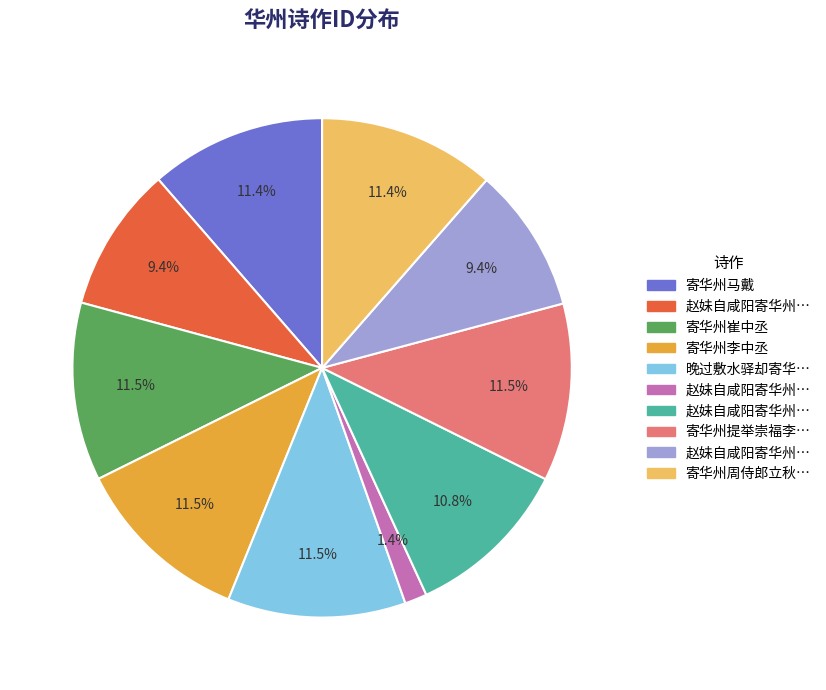

Is there a majority slice in this chart?

No